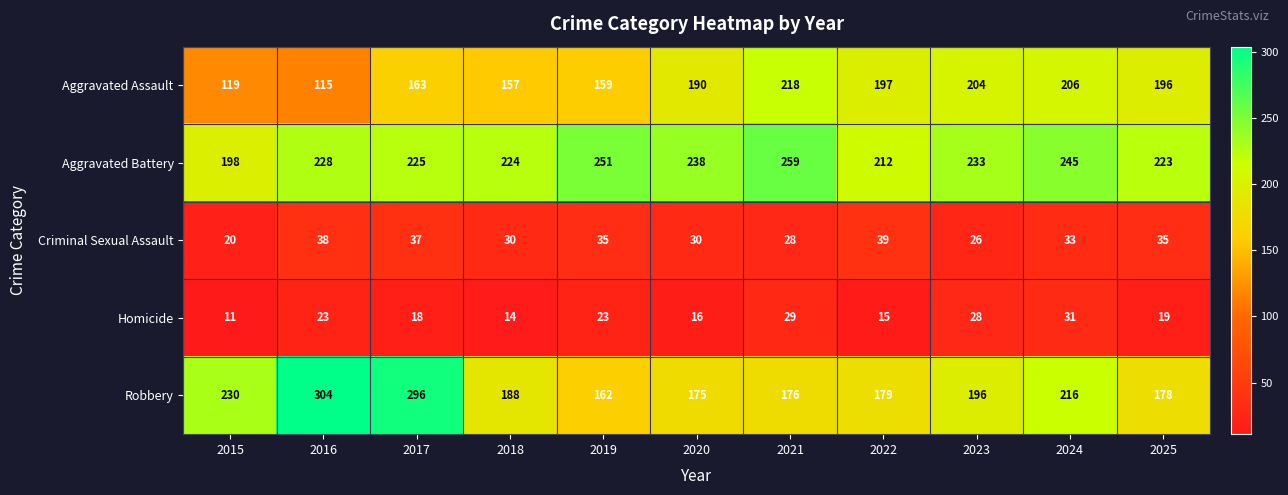

What is the sum of all Criminal Sexual Assault values?

351